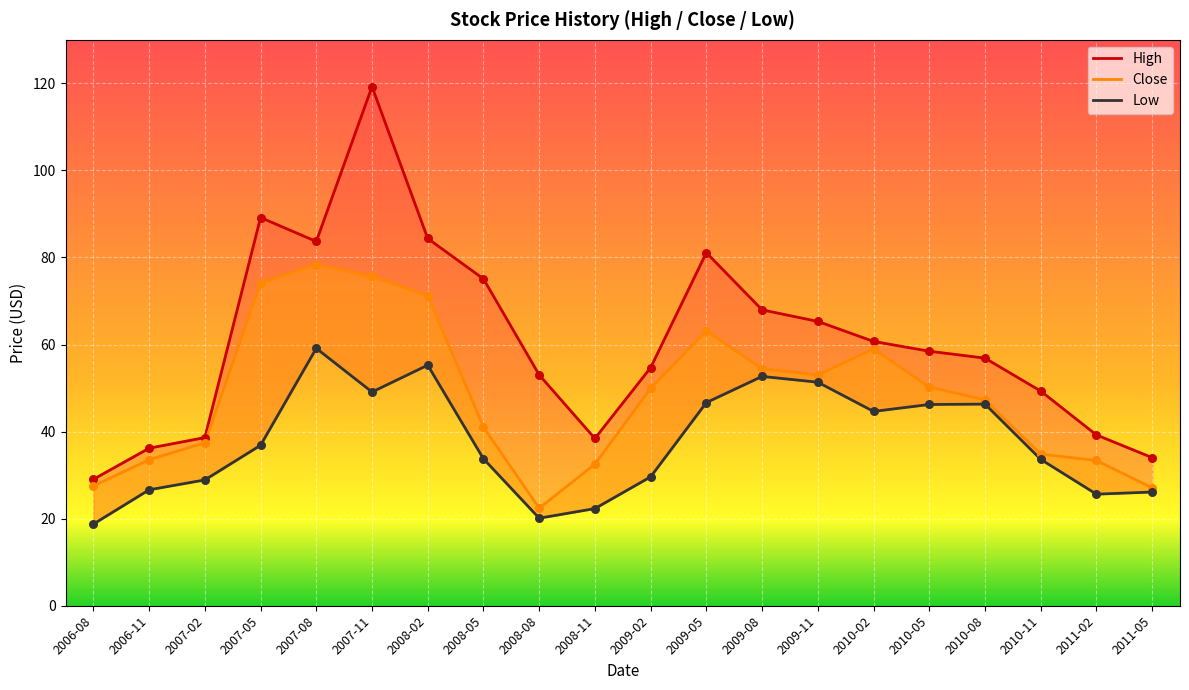

Is the value of Close at 2008-02 greater than the value of Low at 2006-08?

Yes